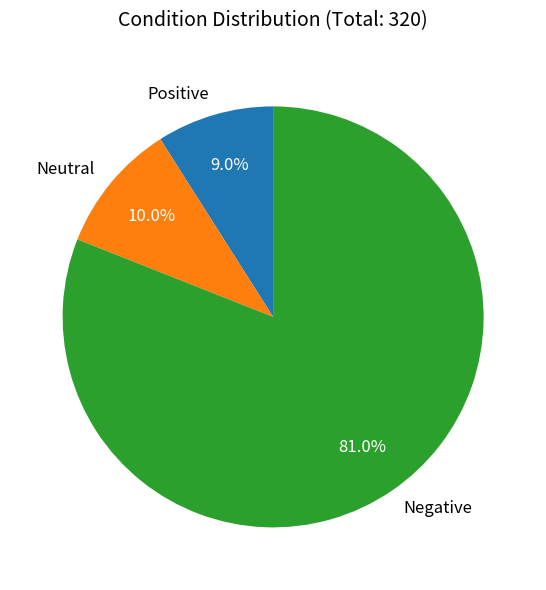

Which has a higher value, Neutral or Negative?

Negative